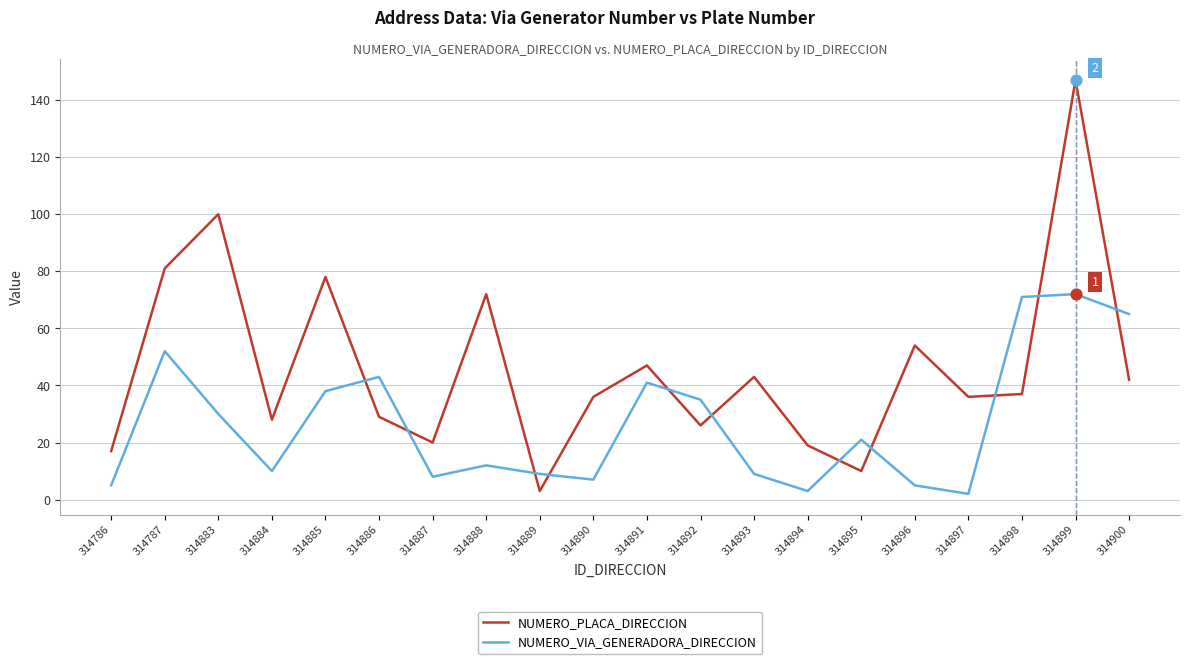

Between 314896 and 314900, which series saw the biggest shift?

NUMERO_VIA_GENERADORA_DIRECCION